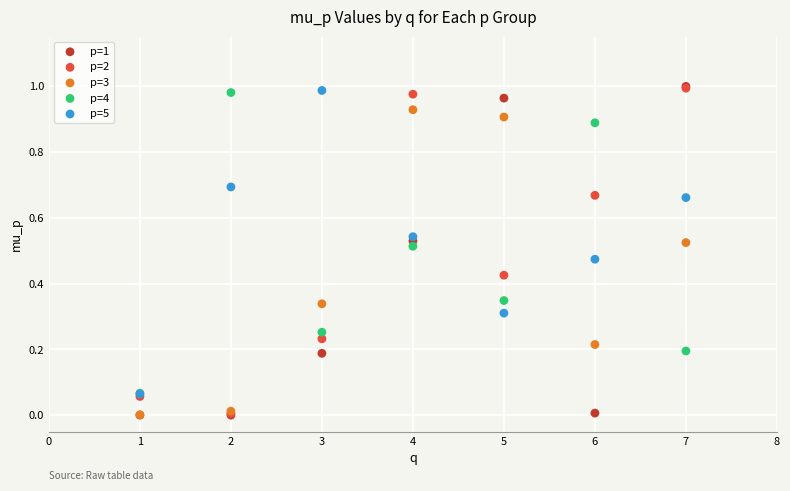

Which series has the widest spread of Y values?

p=1